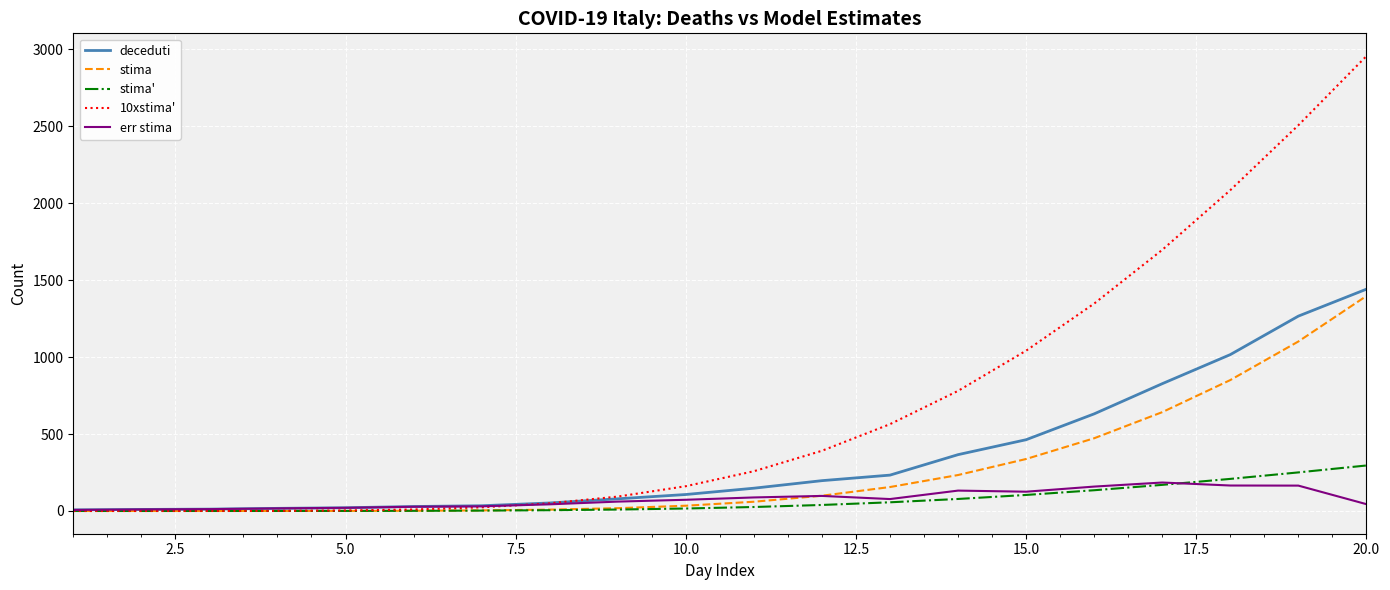

Which series has the largest total across all categories?

10xstima'